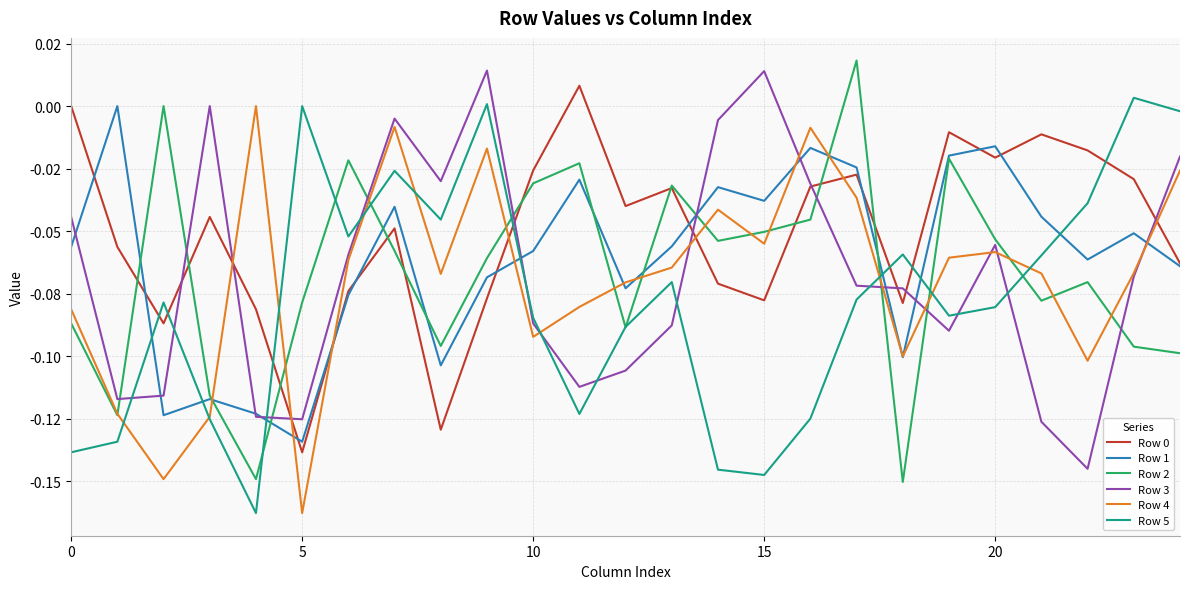

Reading left to right, what are all the values shown in this chart?

Row 0: -0.0	-0.1	-0.1	-0.0	-0.1	-0.1	-0.1	-0.0	-0.1	-0.1	-0.0	0.0	-0.0	-0.0	-0.1	-0.1	-0.0	-0.0	-0.1	-0.0	-0.0	-0.0	-0.0	-0.0	-0.1
Row 1: -0.1	-0.0	-0.1	-0.1	-0.1	-0.1	-0.1	-0.0	-0.1	-0.1	-0.1	-0.0	-0.1	-0.1	-0.0	-0.0	-0.0	-0.0	-0.1	-0.0	-0.0	-0.0	-0.1	-0.1	-0.1
Row 2: -0.1	-0.1	-0.0	-0.1	-0.1	-0.1	-0.0	-0.1	-0.1	-0.1	-0.0	-0.0	-0.1	-0.0	-0.1	-0.1	-0.0	0.0	-0.2	-0.0	-0.1	-0.1	-0.1	-0.1	-0.1
Row 3: -0.0	-0.1	-0.1	0.0	-0.1	-0.1	-0.1	-0.0	-0.0	0.0	-0.1	-0.1	-0.1	-0.1	-0.0	0.0	-0.0	-0.1	-0.1	-0.1	-0.1	-0.1	-0.1	-0.1	-0.0
Row 4: -0.1	-0.1	-0.1	-0.1	-0.0	-0.2	-0.1	-0.0	-0.1	-0.0	-0.1	-0.1	-0.1	-0.1	-0.0	-0.1	-0.0	-0.0	-0.1	-0.1	-0.1	-0.1	-0.1	-0.1	-0.0
Row 5: -0.1	-0.1	-0.1	-0.1	-0.2	0.0	-0.1	-0.0	-0.0	0.0	-0.1	-0.1	-0.1	-0.1	-0.1	-0.1	-0.1	-0.1	-0.1	-0.1	-0.1	-0.1	-0.0	0.0	-0.0